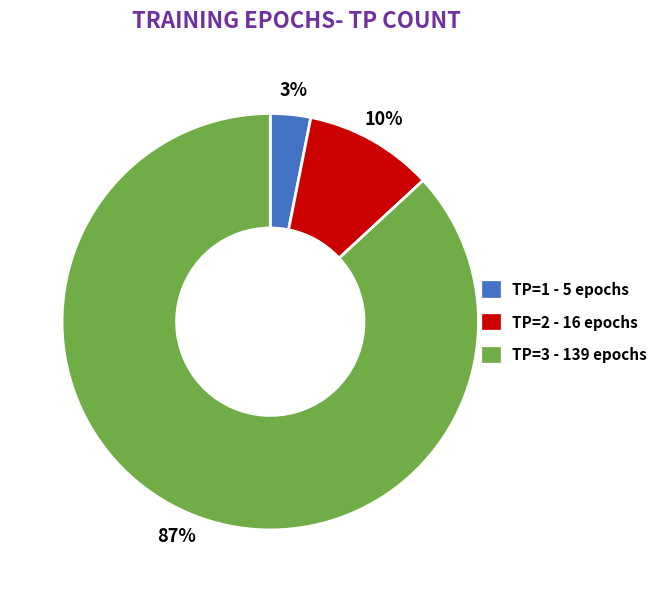

Rank the categories by value from lowest to highest.

TP=1, TP=2, TP=3